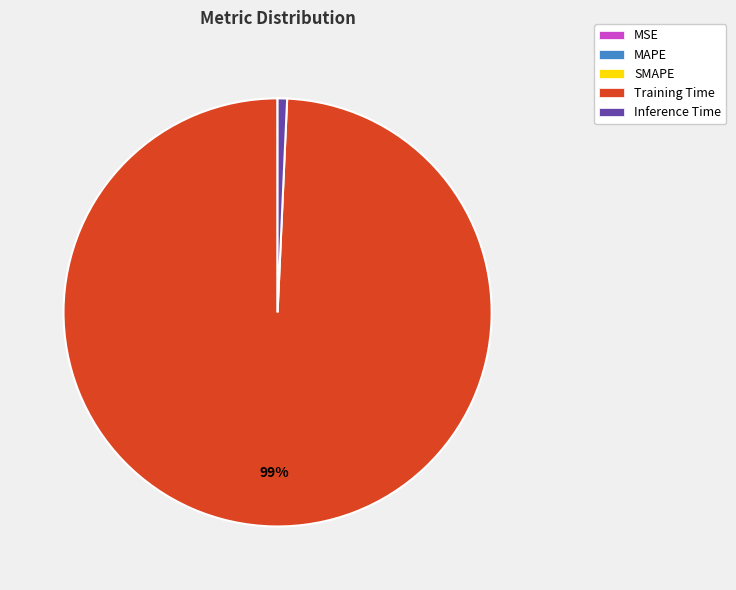

True or false: Inference Time accounts for 6% of the total.

False